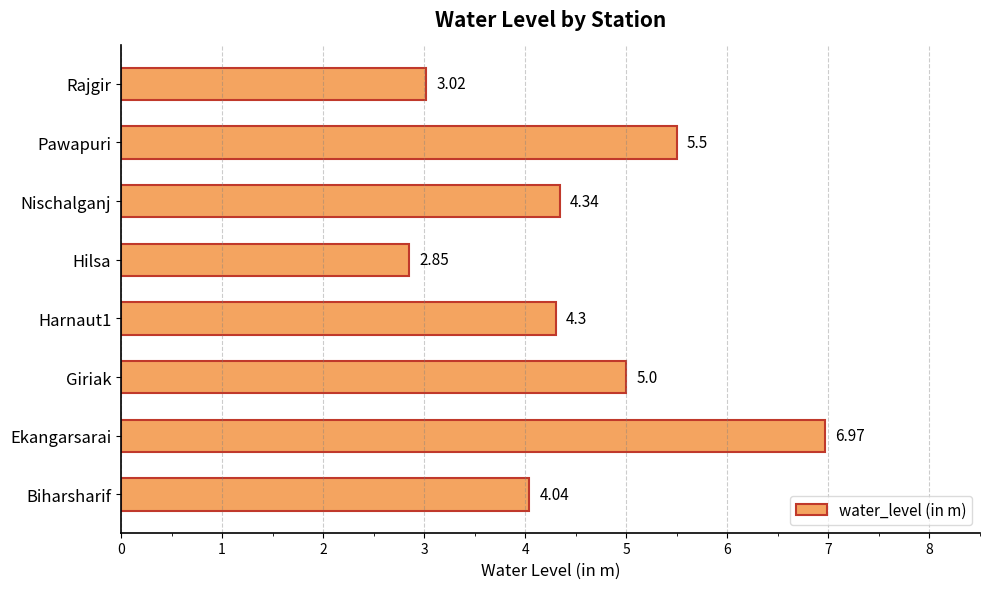

What is the ratio of the value at Giriak to the value at Hilsa?

1.8